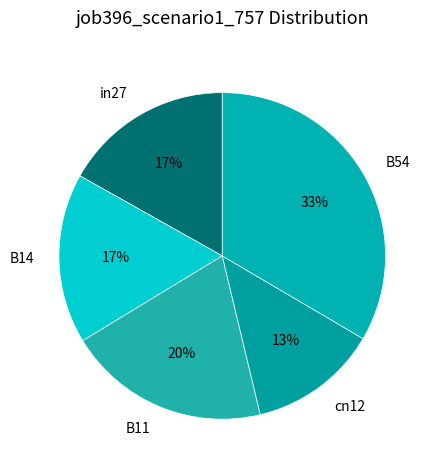

Is cn12 the majority of the pie?

No